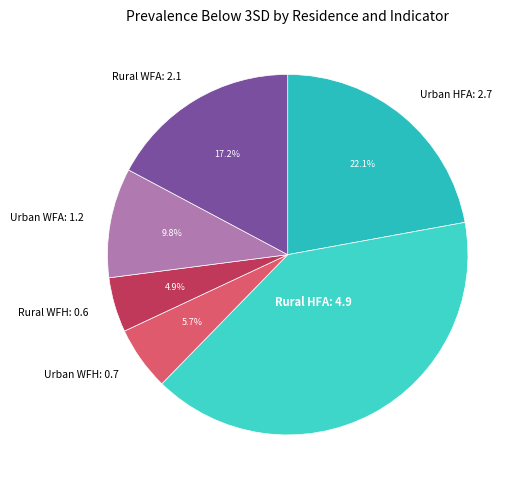

Is there any slice that represents more than half of the pie?

No